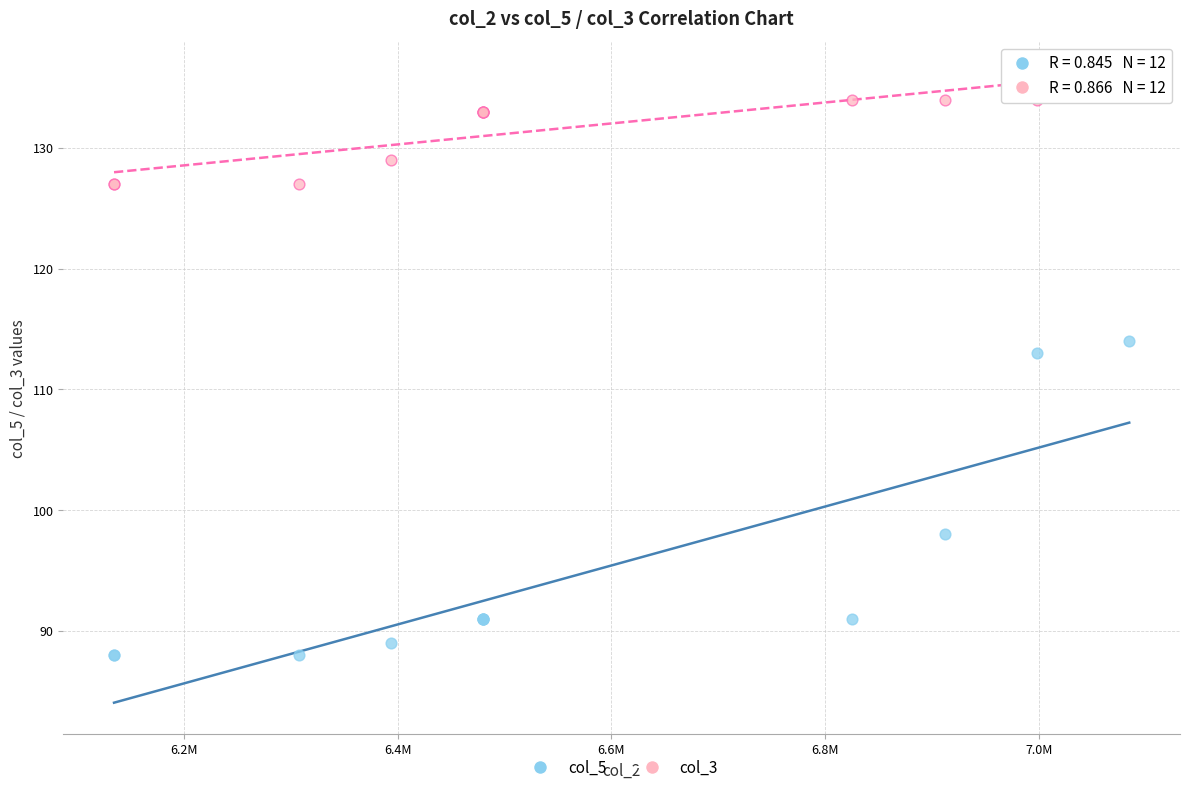

Across all series, what Y value is closest to 112?

113